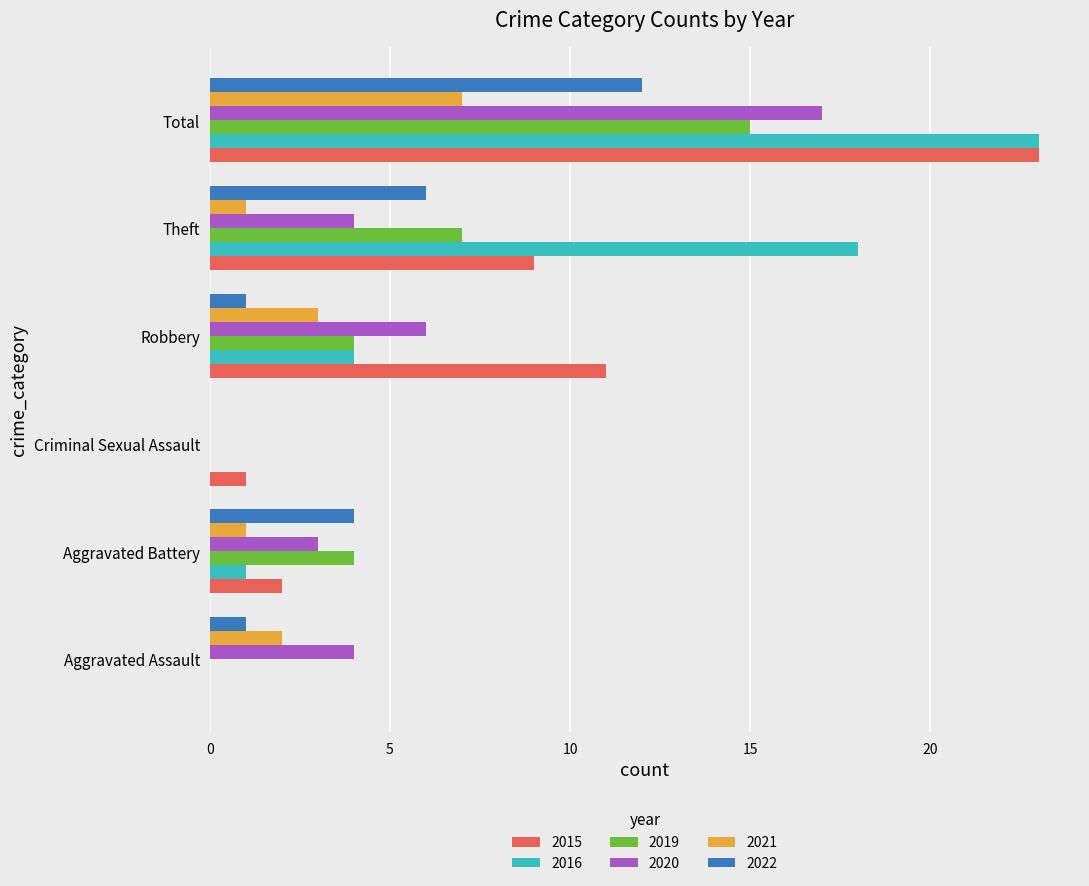

What is the difference between the 2019 values at Total and Robbery?

11